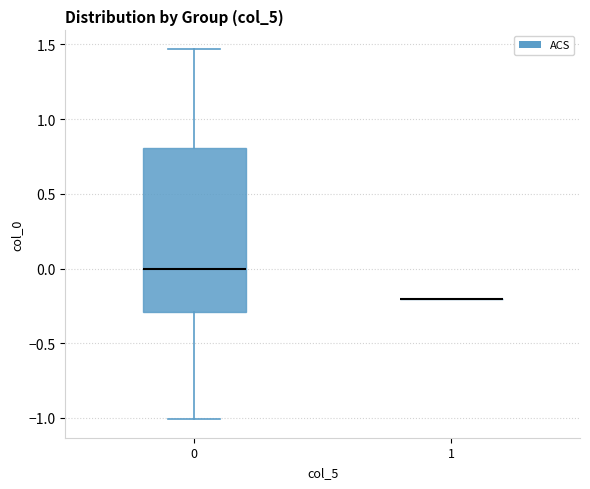

Reading left to right, transcribe this box plot: for each box, give where its median line is, the range the box spans, and where its two whiskers end, as read against the y-axis. The values are not printed on the chart, so give them approximately, as read against the axis.

0: median 0.00, box -0.30 to 0.80, whiskers -1.00 to 1.45
1: box collapsed to a line at -0.20, whiskers -0.20 to -0.20